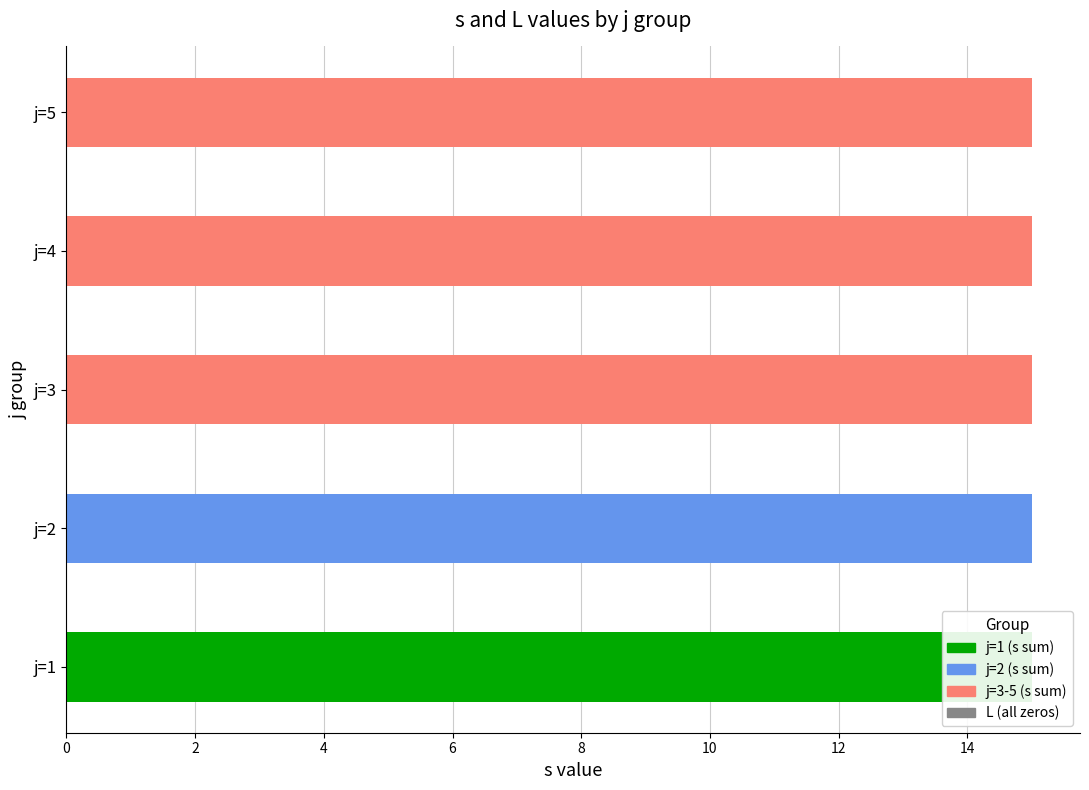

List the series in order of their overall mean, lowest first.

L, s